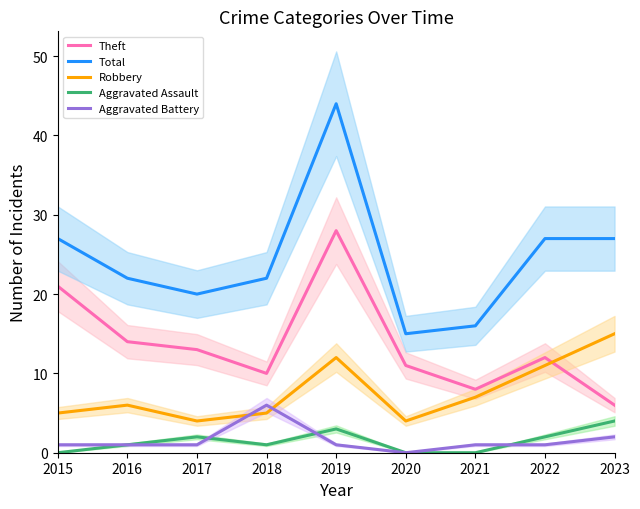

True or false: Aggravated Assault has more than 0 points higher than both neighbors.

True